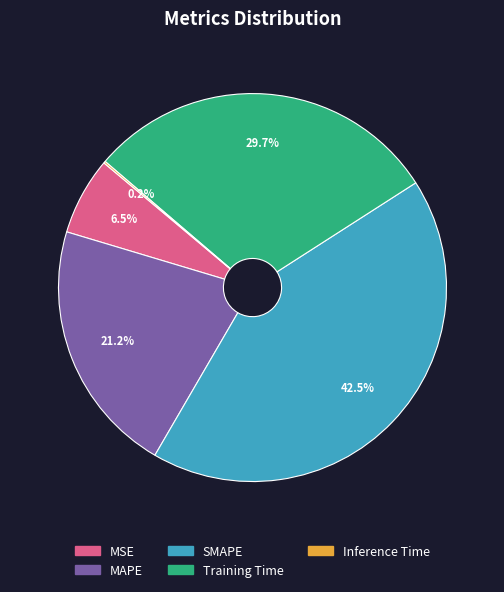

To the nearest percent, what portion does MAPE represent?

21%